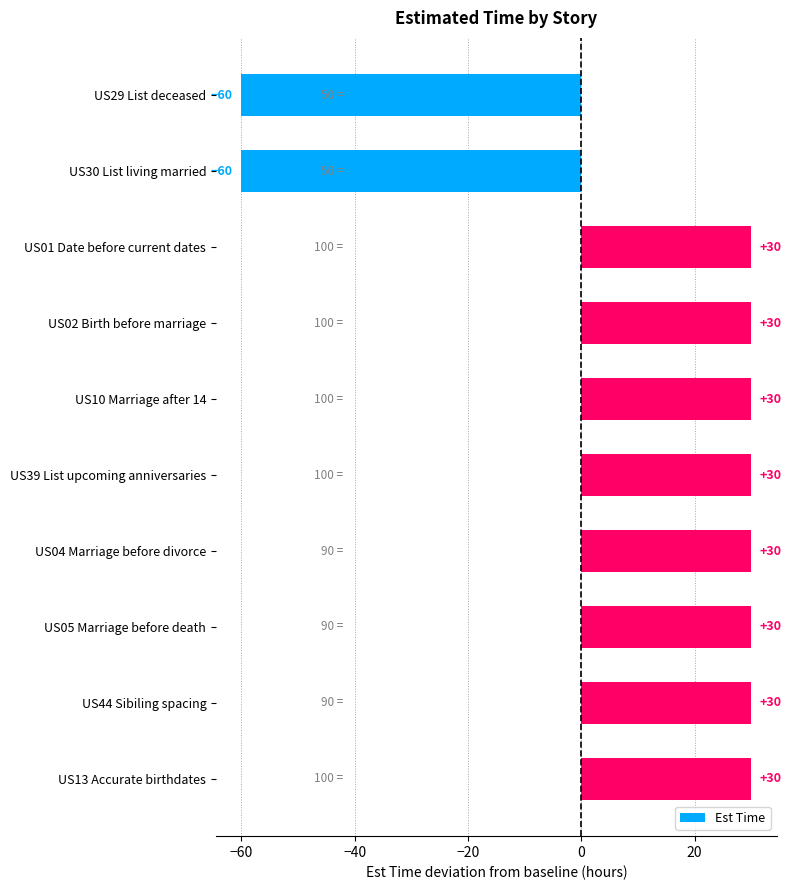

What is the sum of the values at US30 List living married and US05 Marriage before death?

-30